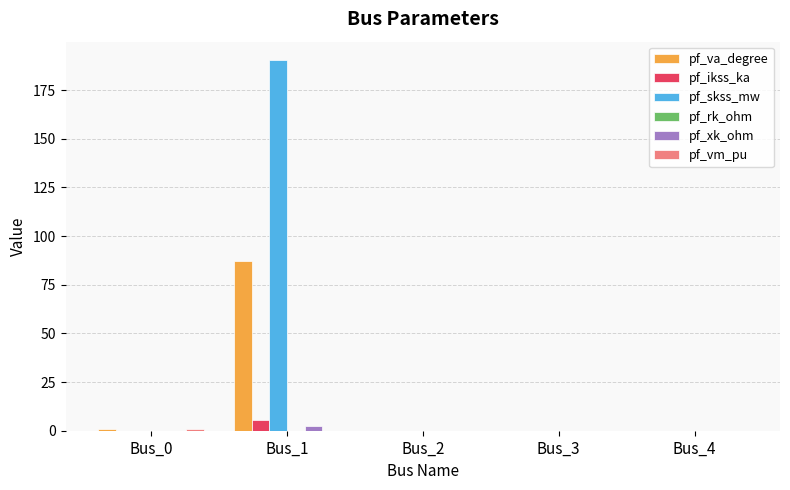

The value of pf_skss_mw at Bus_4 is 118.9. True or false?

False